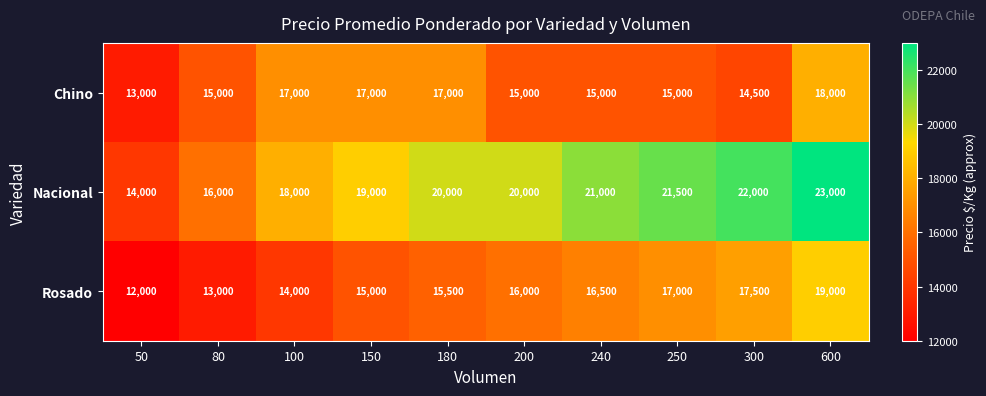

Which series has the largest total across all categories?

Nacional